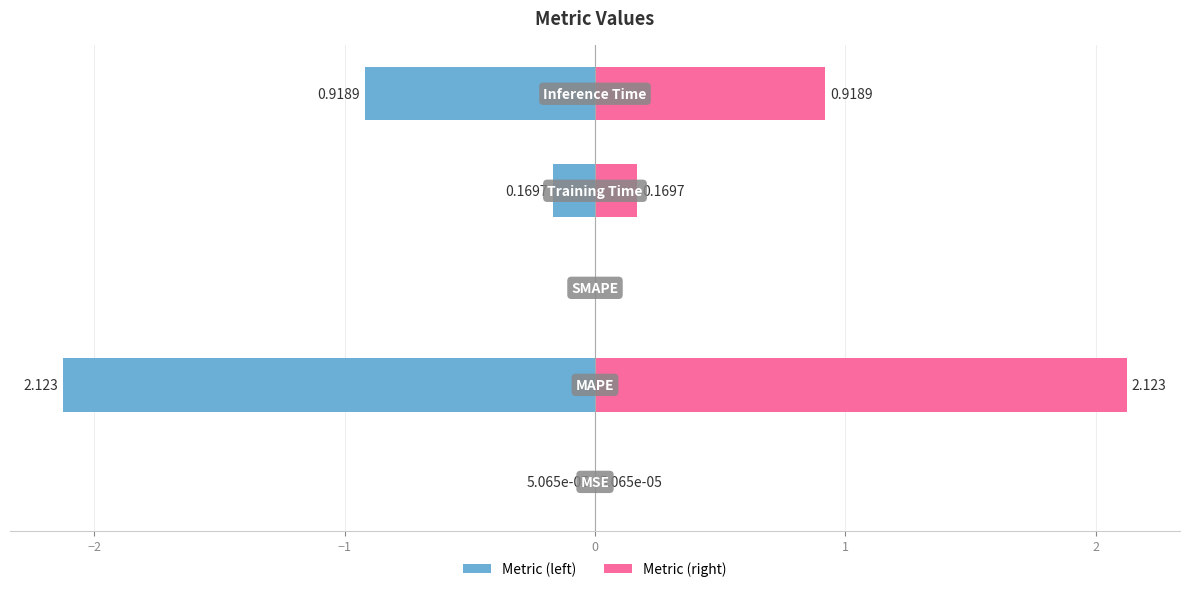

The col_1 (left) series shows -0.4 at 1. True or false?

False